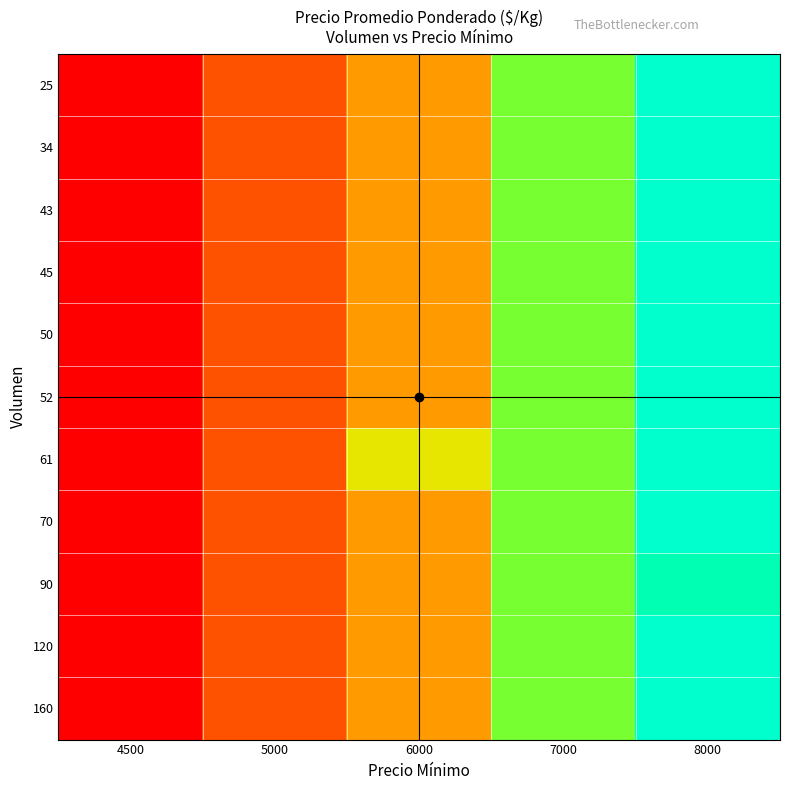

Reading left to right, transcribe all the data shown in this chart.

25: 4500=297	5000=344	6000=375	7000=438	8000=500
34: 4500=297	5000=344	6000=375	7000=438	8000=500
43: 4500=297	5000=344	6000=375	7000=438	8000=500
45: 4500=297	5000=344	6000=375	7000=438	8000=500
50: 4500=297	5000=344	6000=375	7000=438	8000=500
52: 4500=297	5000=344	6000=375	7000=438	8000=500
61: 4500=297	5000=344	6000=407	7000=438	8000=500
70: 4500=297	5000=344	6000=375	7000=438	8000=500
90: 4500=297	5000=344	6000=375	7000=438	8000=469
120: 4500=297	5000=344	6000=375	7000=438	8000=500
160: 4500=297	5000=344	6000=375	7000=438	8000=500